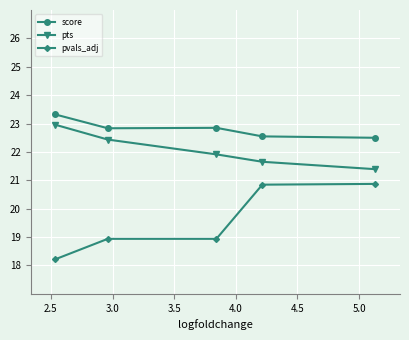

What is the difference between the maximum and minimum values in the pts series?

1.6